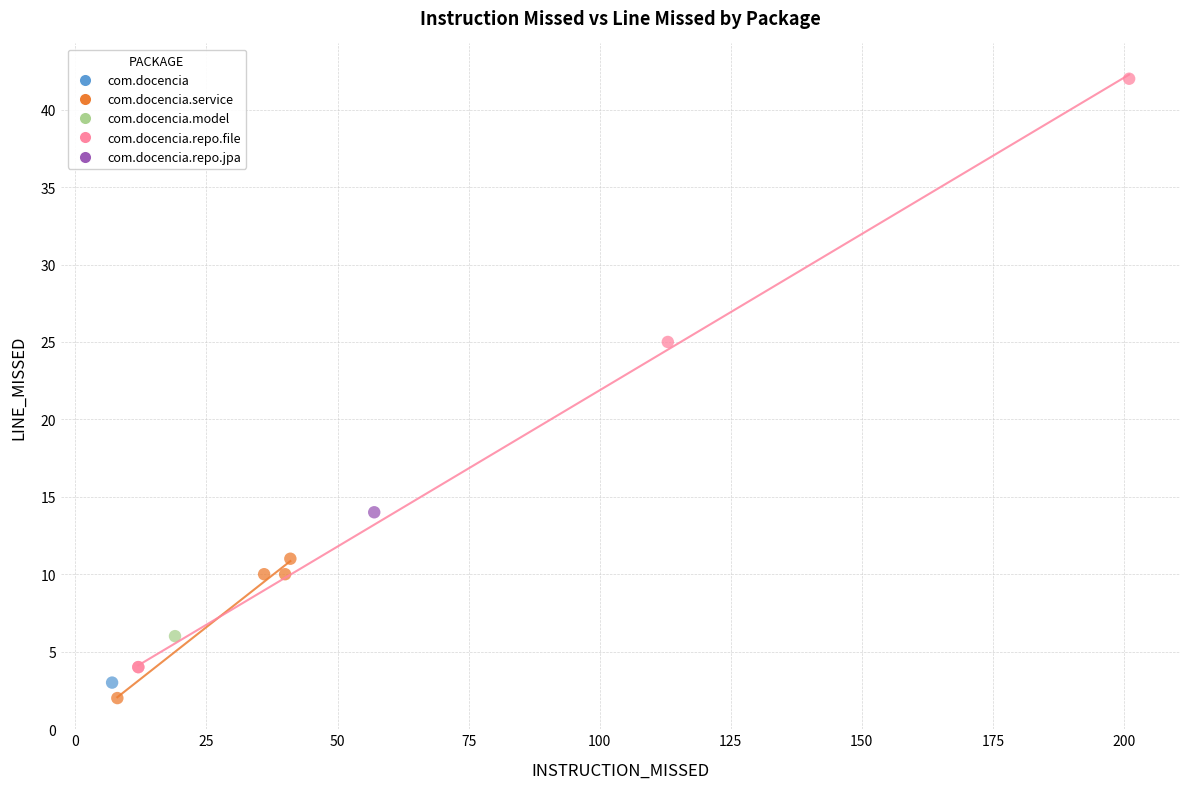

Which series contains the highest Y value?

com.docencia.repo.file